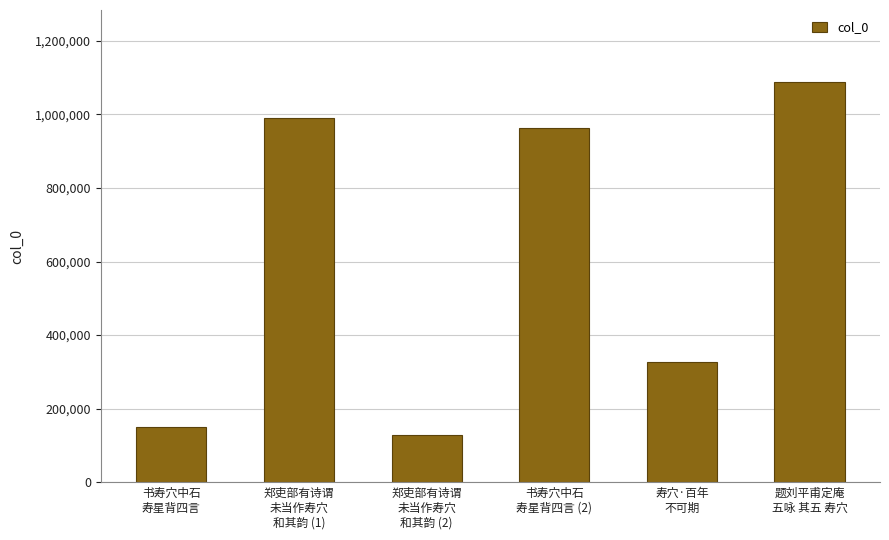

True or false: the data shows 962046 at 书寿穴中石
寿星背四言 (2).

True